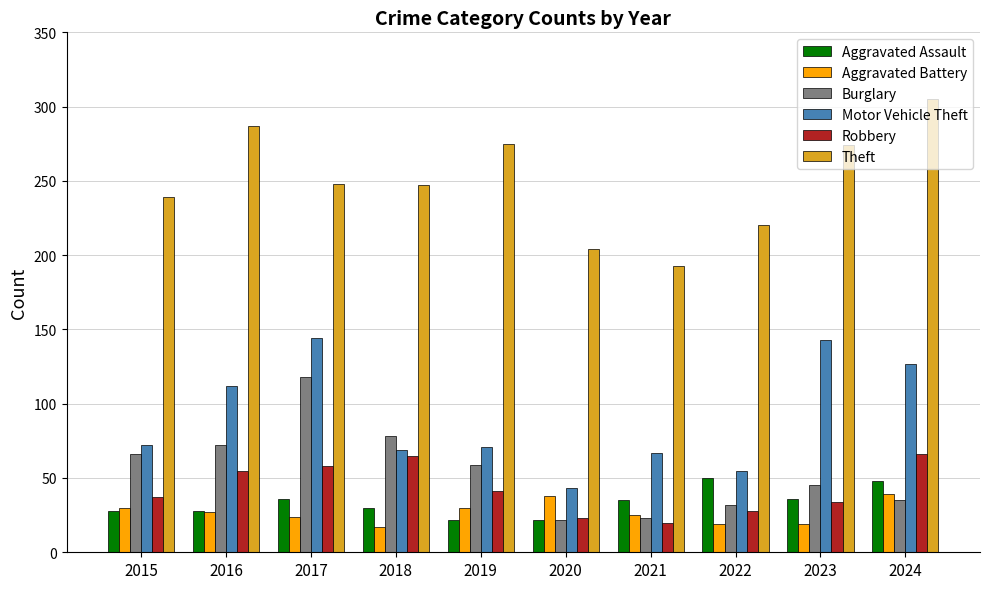

What is the smallest value displayed?

17